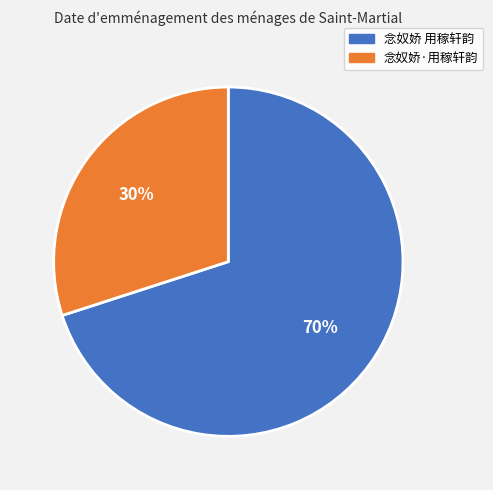

Is the sum of 念奴娇·用稼轩韵 and 念奴娇 用稼轩韵 greater than half?

Yes